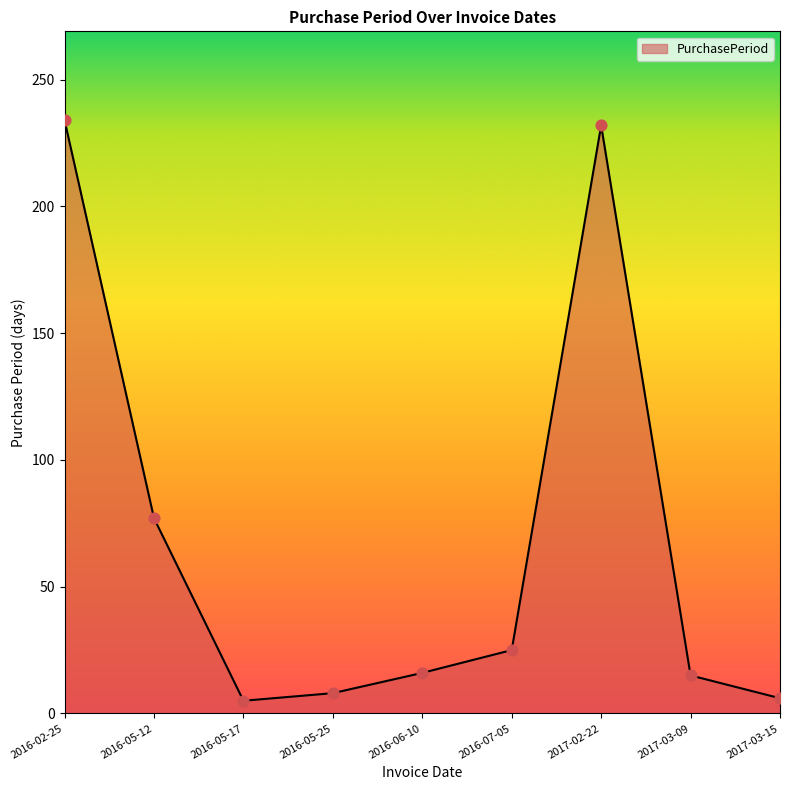

What is the ratio of the value at 2016-02-25 to the value at 2016-05-25?

29.2